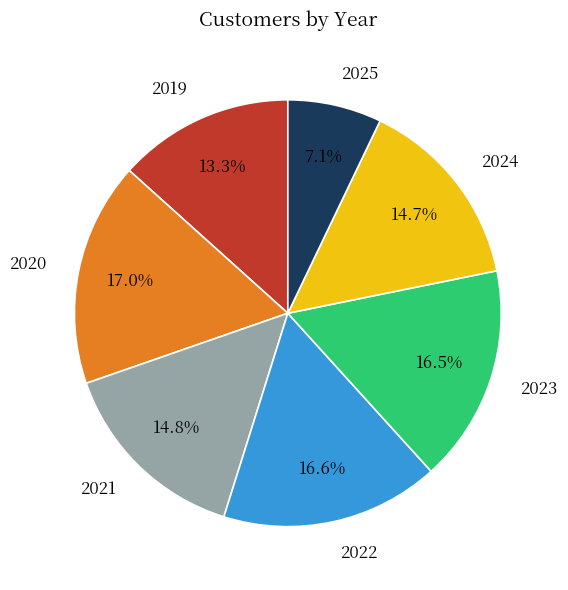

Approximately how many times larger is the value at 2022 compared to 2023?

1.0